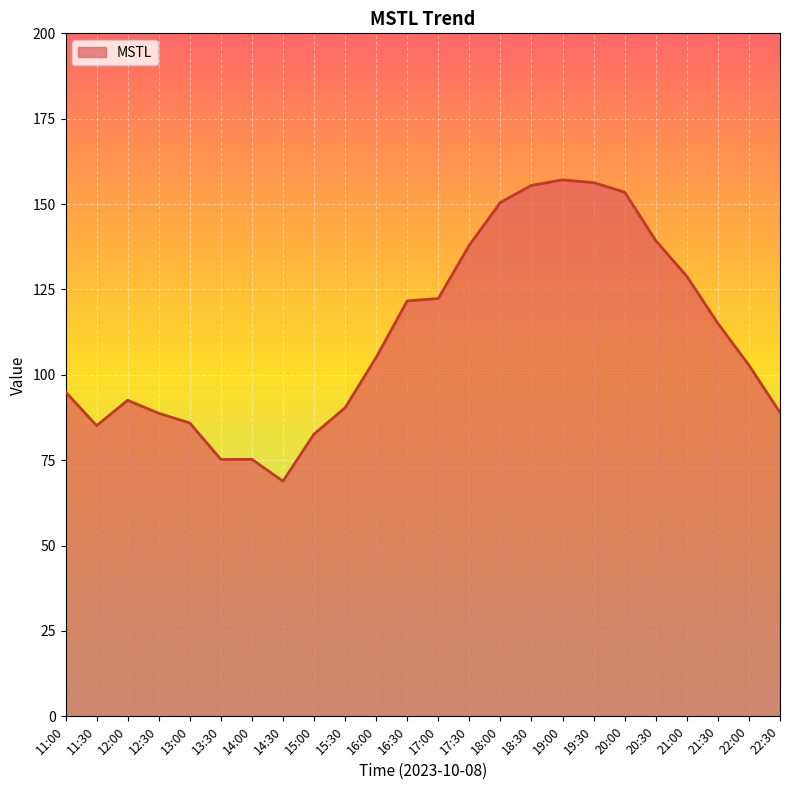

What is the difference between the values at 18:00 and 22:30?

61.5